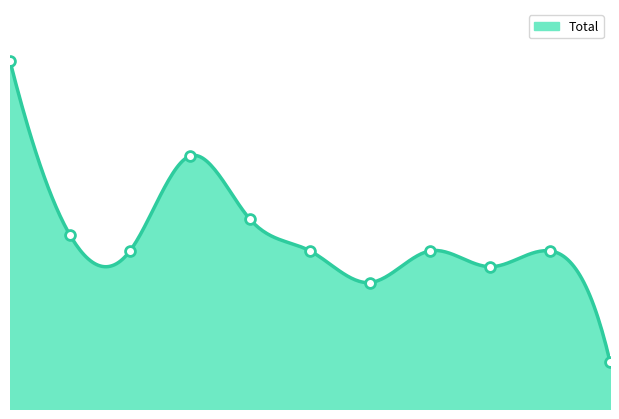

What is the change in value from 2019 to 2024?

-2